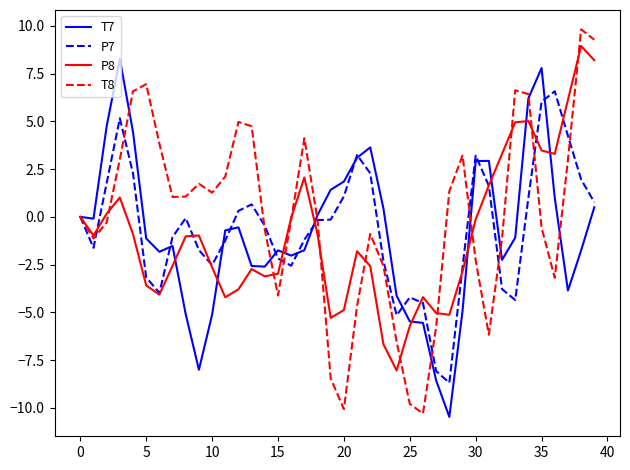

Which series has the widest spread of values?

T8